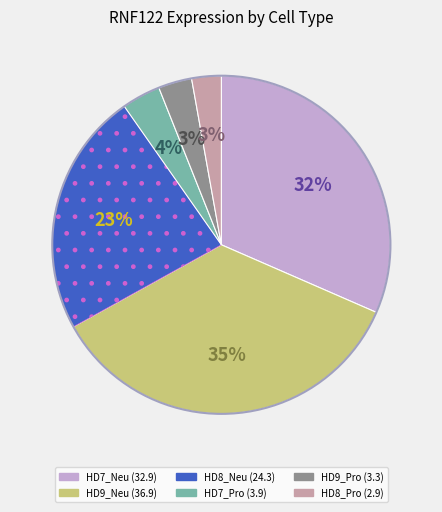

Count the number of slices in the pie.

6